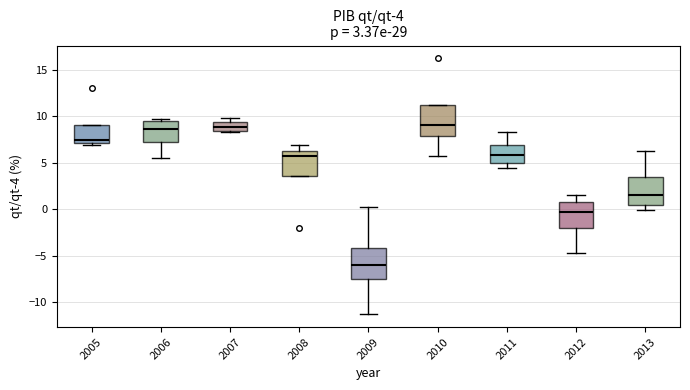

Which box has the lowest median line?

2009